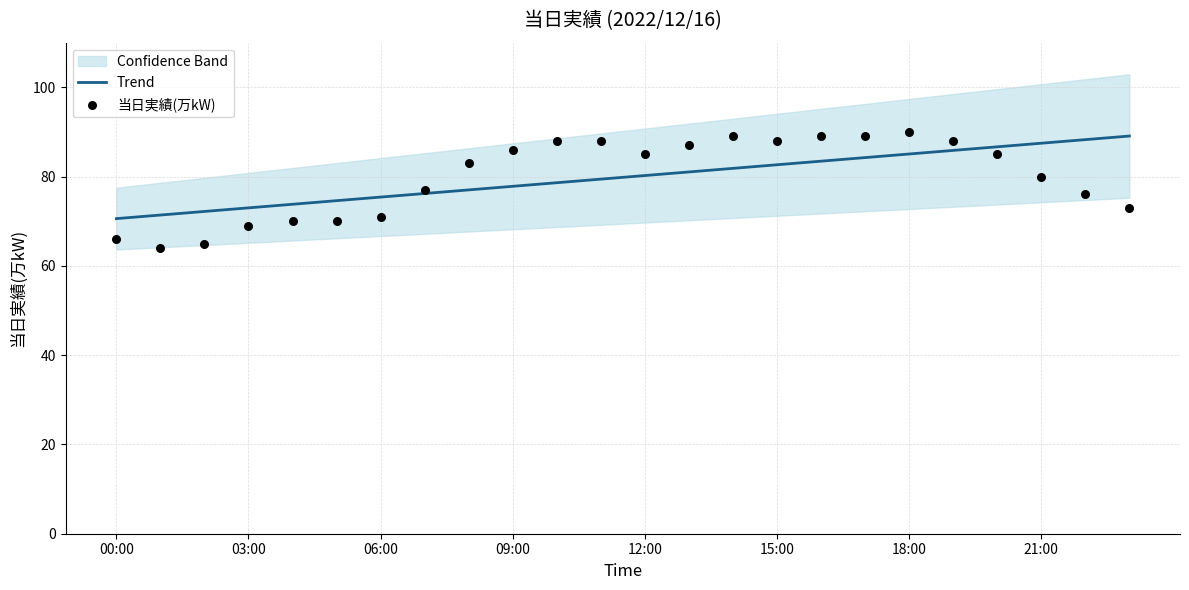

What is the lowest value of the Trend series?

70.6